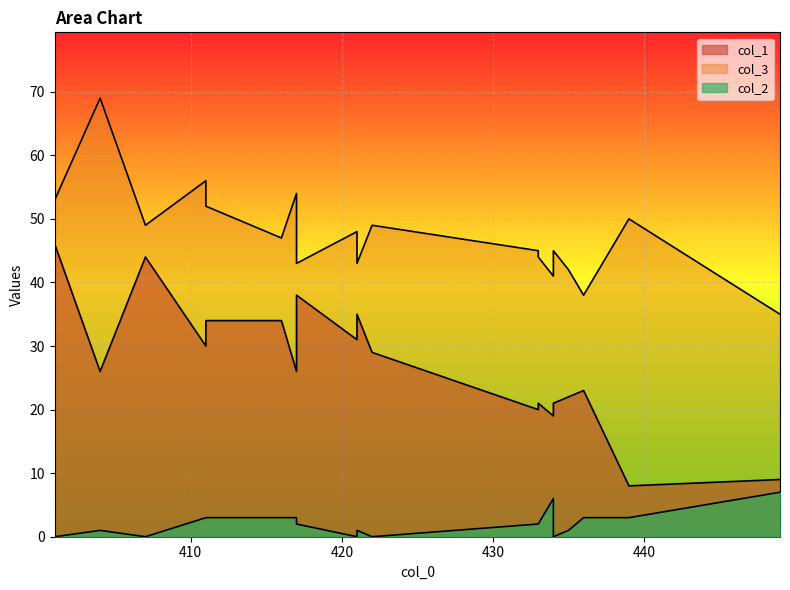

True or false: col_2 and col_3 cross at least once.

False